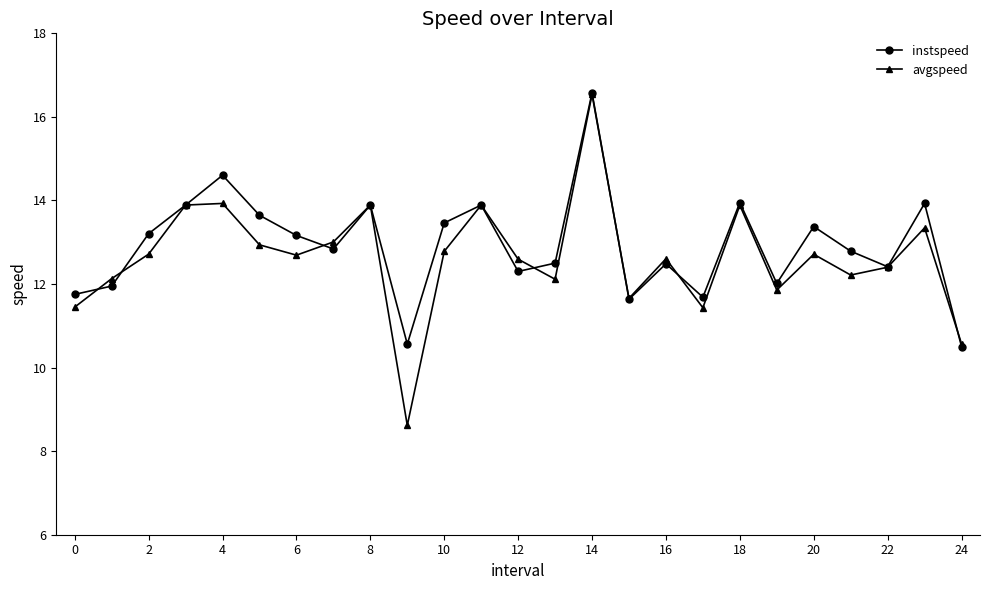

True or false: instspeed has more than 1 points higher than both neighbors.

True